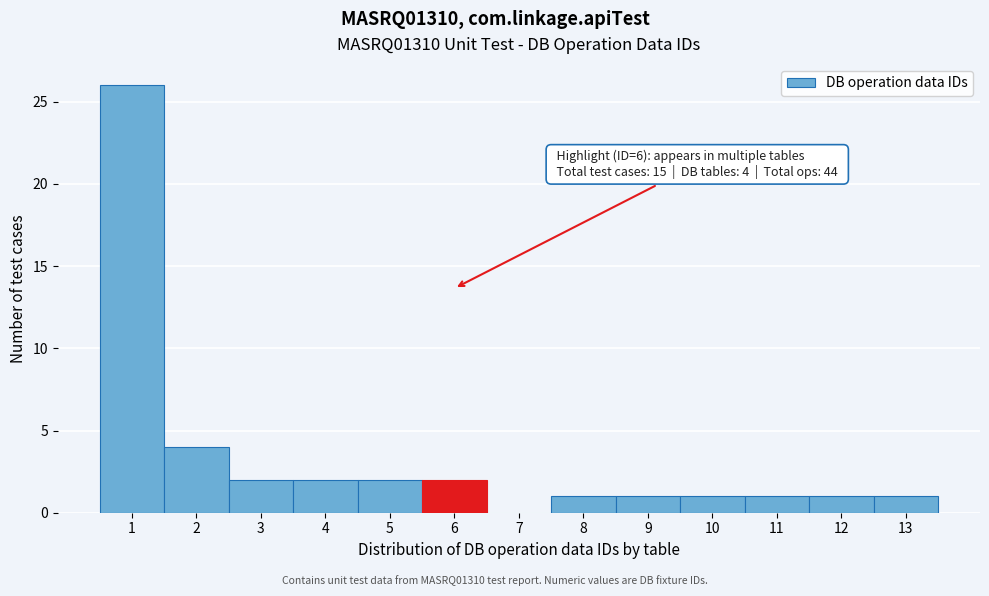

Which range on the x-axis has the tallest bar?

0.5 to 1.5